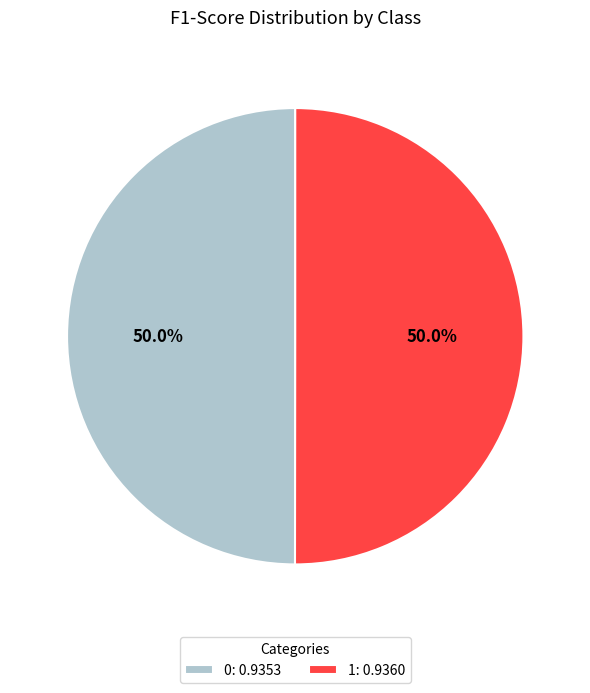

Is it true that 1 is 58% of the pie?

False